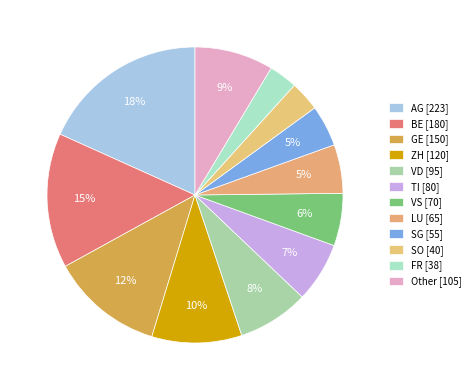

How many segments does this pie chart have?

12